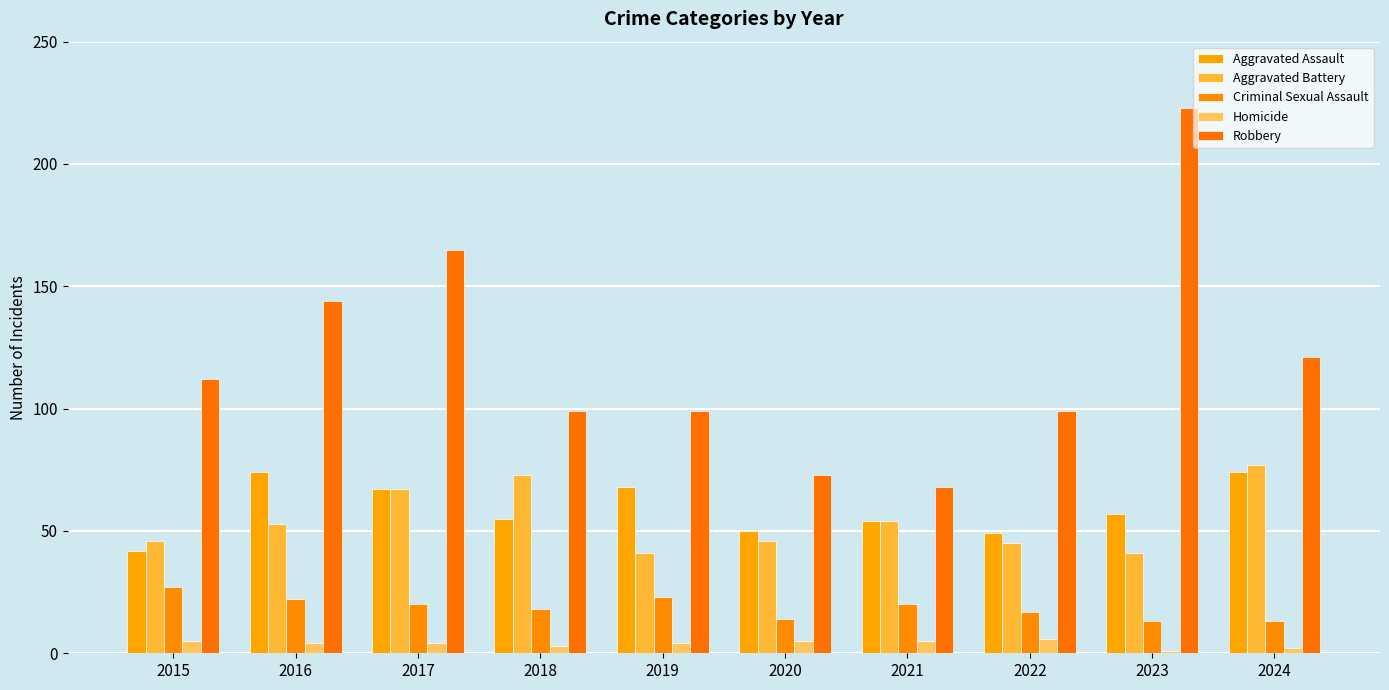

At which category is the sum across all series the highest?

2023